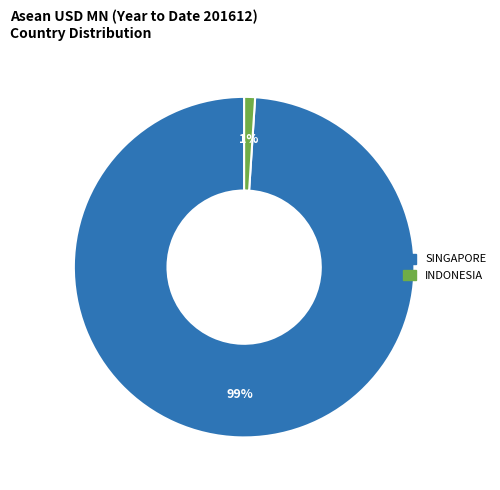

Is there a majority slice in this chart?

Yes